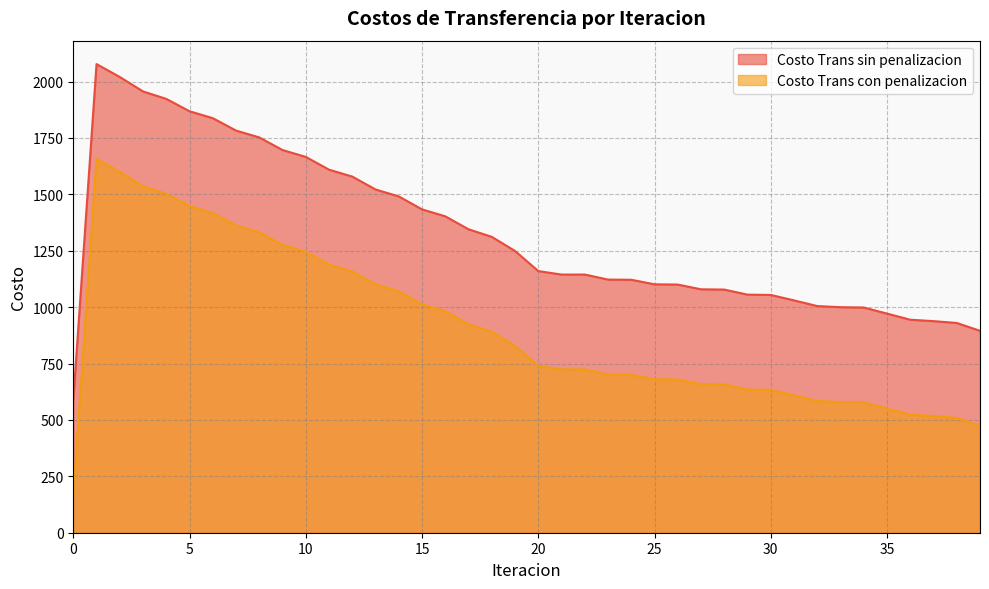

How many data points does each series have?

40